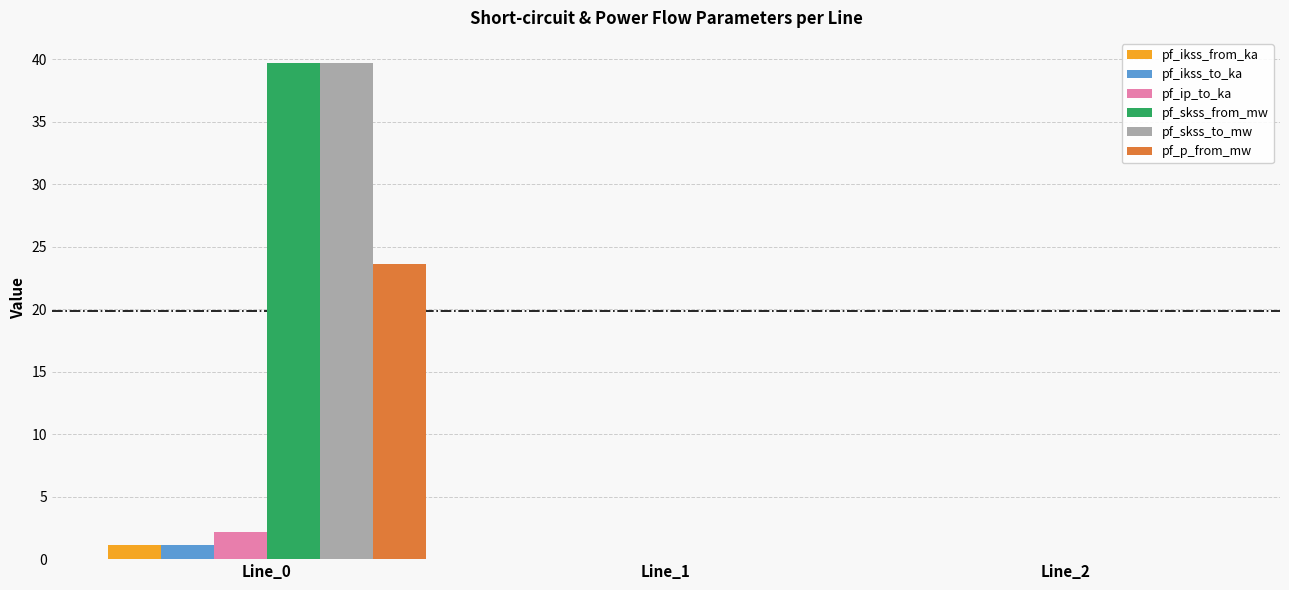

What are all the series names shown in the legend?

pf_ikss_from_ka, pf_ikss_to_ka, pf_ip_to_ka, pf_skss_from_mw, pf_skss_to_mw, pf_p_from_mw